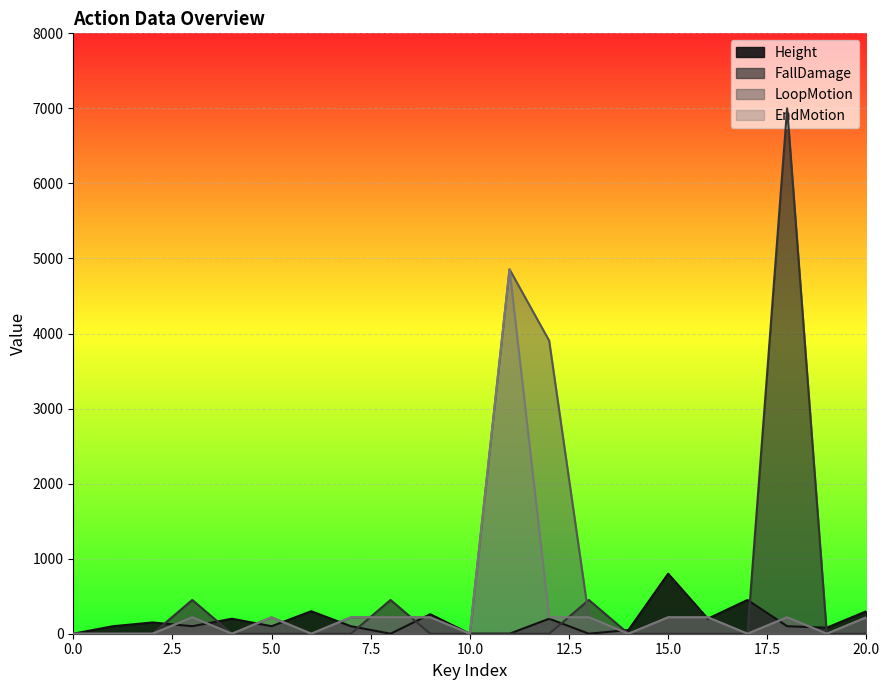

Which series has the largest range (max minus min)?

FallDamage